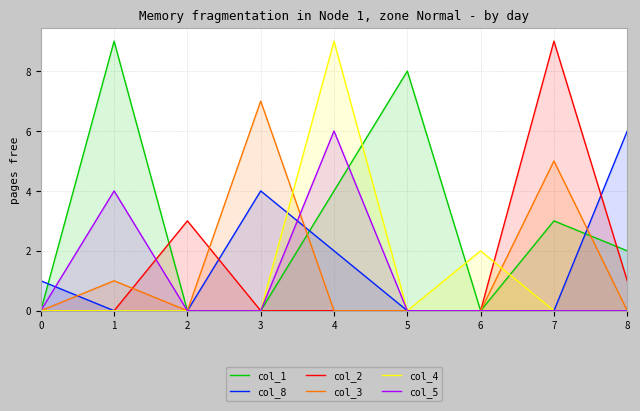

What is the highest value of the col_8 series?

6